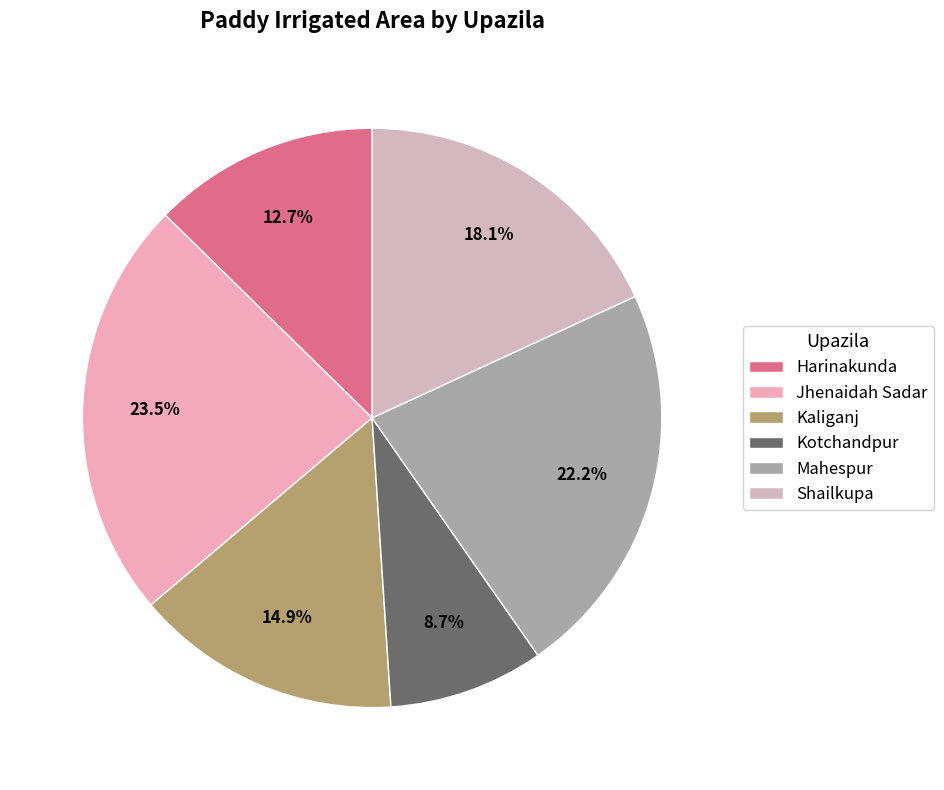

To the nearest percent, what portion does Shailkupa represent?

18%